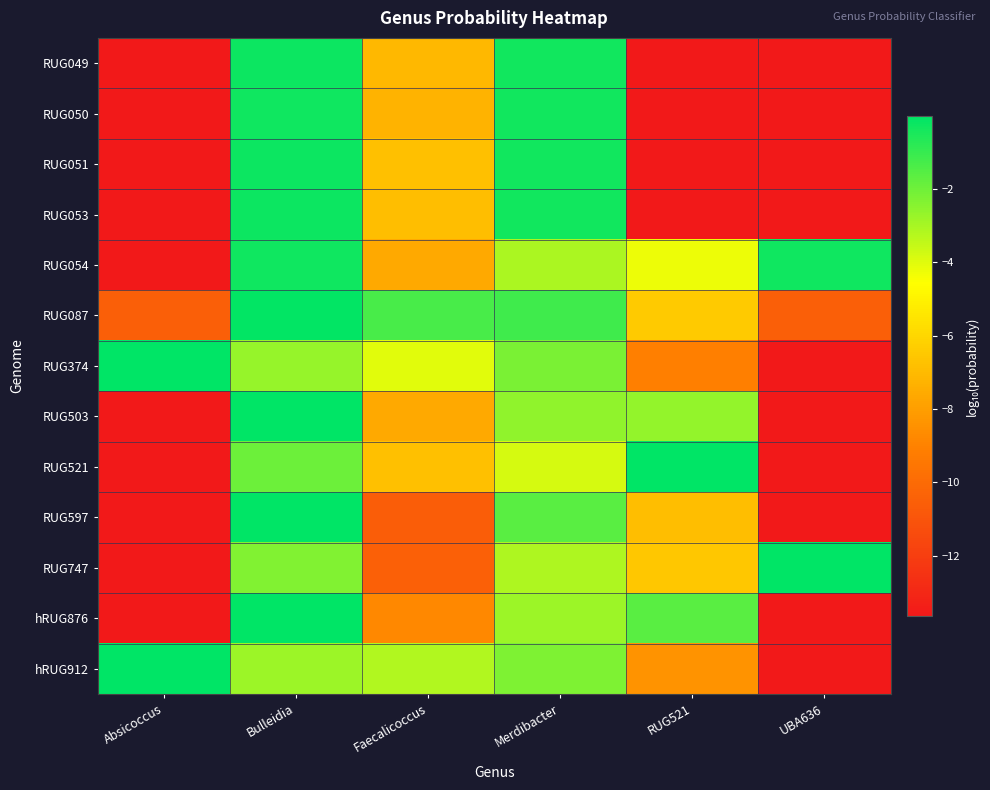

Reading right to left, what are all the values shown in this chart?

RUG049: UBA636=-13.7	RUG521=-13.7	Merdibacter=-0.4	Faecalicoccus=-7.1	Bulleidia=-0.2	Absicoccus=-13.7
RUG050: UBA636=-13.7	RUG521=-13.7	Merdibacter=-0.3	Faecalicoccus=-7.2	Bulleidia=-0.3	Absicoccus=-13.7
RUG051: UBA636=-13.7	RUG521=-13.7	Merdibacter=-0.3	Faecalicoccus=-6.8	Bulleidia=-0.3	Absicoccus=-13.7
RUG053: UBA636=-13.7	RUG521=-13.7	Merdibacter=-0.4	Faecalicoccus=-6.8	Bulleidia=-0.3	Absicoccus=-13.7
RUG054: UBA636=-0.3	RUG521=-4.3	Merdibacter=-3.0	Faecalicoccus=-7.6	Bulleidia=-0.3	Absicoccus=-13.7
RUG087: UBA636=-10.5	RUG521=-6.5	Merdibacter=-1.2	Faecalicoccus=-1.3	Bulleidia=-0.1	Absicoccus=-10.5
RUG374: UBA636=-13.7	RUG521=-9.1	Merdibacter=-2.2	Faecalicoccus=-4.0	Bulleidia=-2.7	Absicoccus=-0.0
RUG503: UBA636=-13.7	RUG521=-2.6	Merdibacter=-2.6	Faecalicoccus=-7.6	Bulleidia=-0.0	Absicoccus=-13.7
RUG521: UBA636=-13.7	RUG521=-0.0	Merdibacter=-3.8	Faecalicoccus=-6.8	Bulleidia=-1.9	Absicoccus=-13.7
RUG597: UBA636=-13.7	RUG521=-6.9	Merdibacter=-1.6	Faecalicoccus=-10.6	Bulleidia=-0.0	Absicoccus=-13.7
RUG747: UBA636=-0.0	RUG521=-6.5	Merdibacter=-3.1	Faecalicoccus=-10.5	Bulleidia=-2.3	Absicoccus=-13.7
hRUG876: UBA636=-13.7	RUG521=-1.6	Merdibacter=-2.8	Faecalicoccus=-8.8	Bulleidia=-0.0	Absicoccus=-13.7
hRUG912: UBA636=-13.7	RUG521=-8.4	Merdibacter=-2.3	Faecalicoccus=-3.2	Bulleidia=-2.8	Absicoccus=-0.0